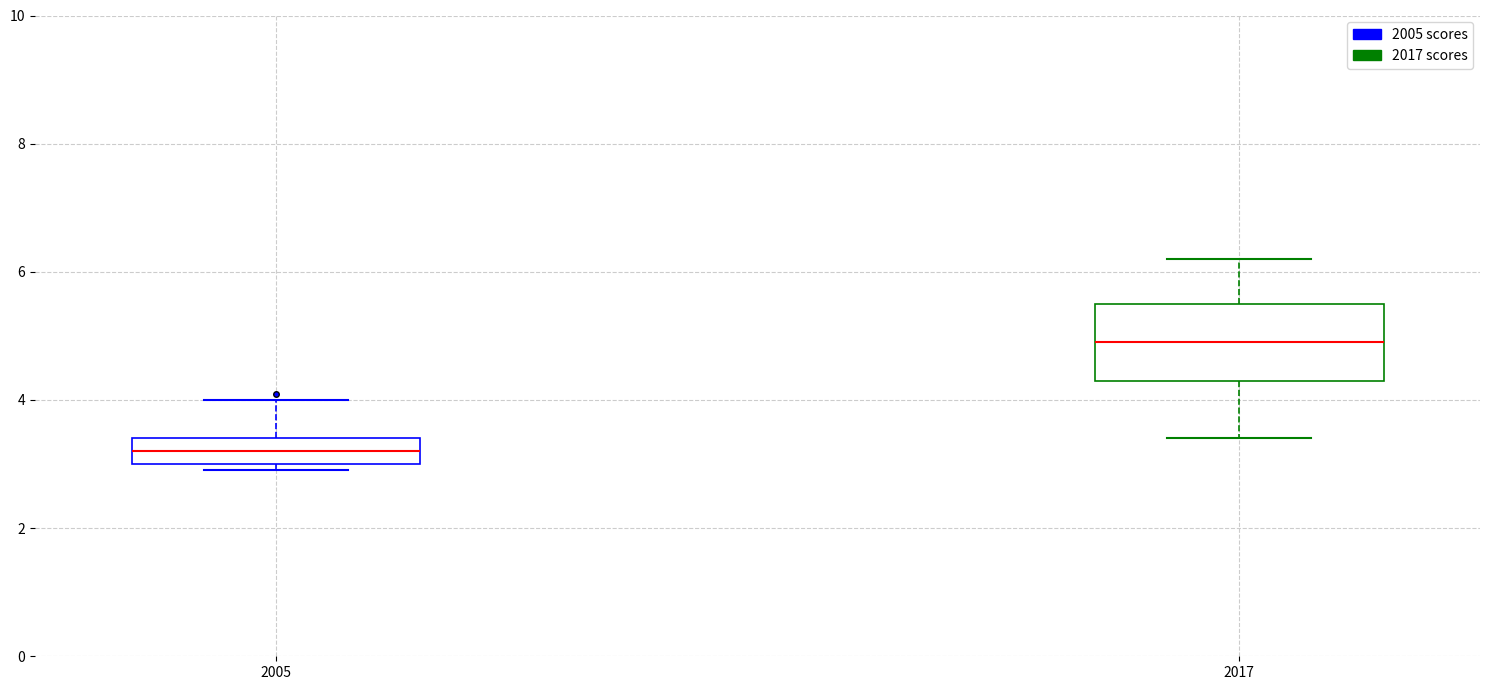

Reading left to right, read every box against the y-axis: the position of its median line, the range the box covers, and the ends of its whiskers. The values are not printed on the chart, so give them approximately, as read against the axis.

2005: median 3.2, box 3.0 to 3.4, whiskers 3.0 (just below the box's lower edge) to 4.0
2017: median 5.0, box 4.4 to 5.6, whiskers 3.4 to 6.2